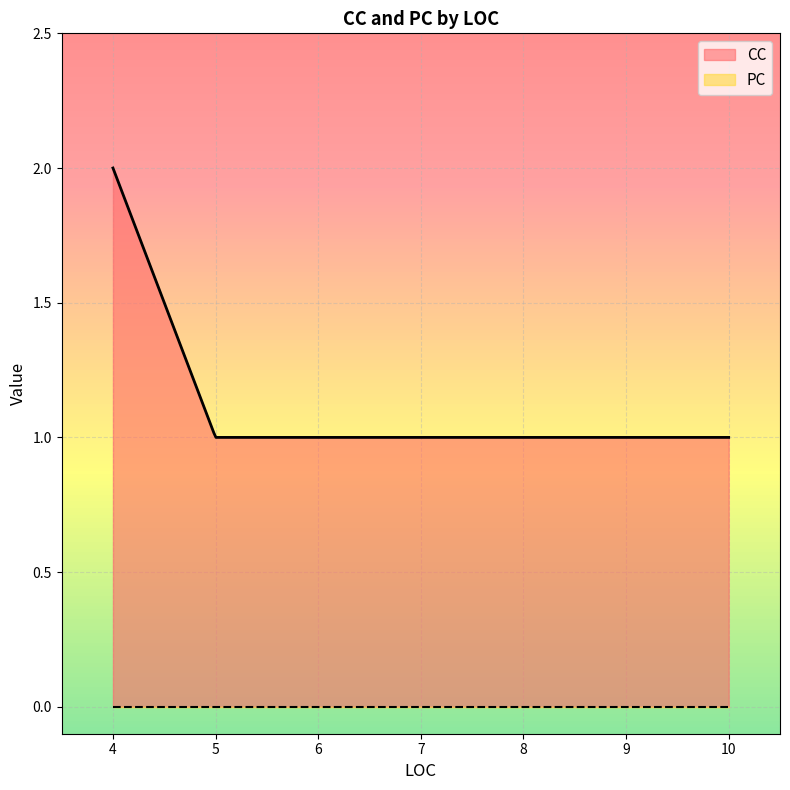

What is the average value of the CC series?

1